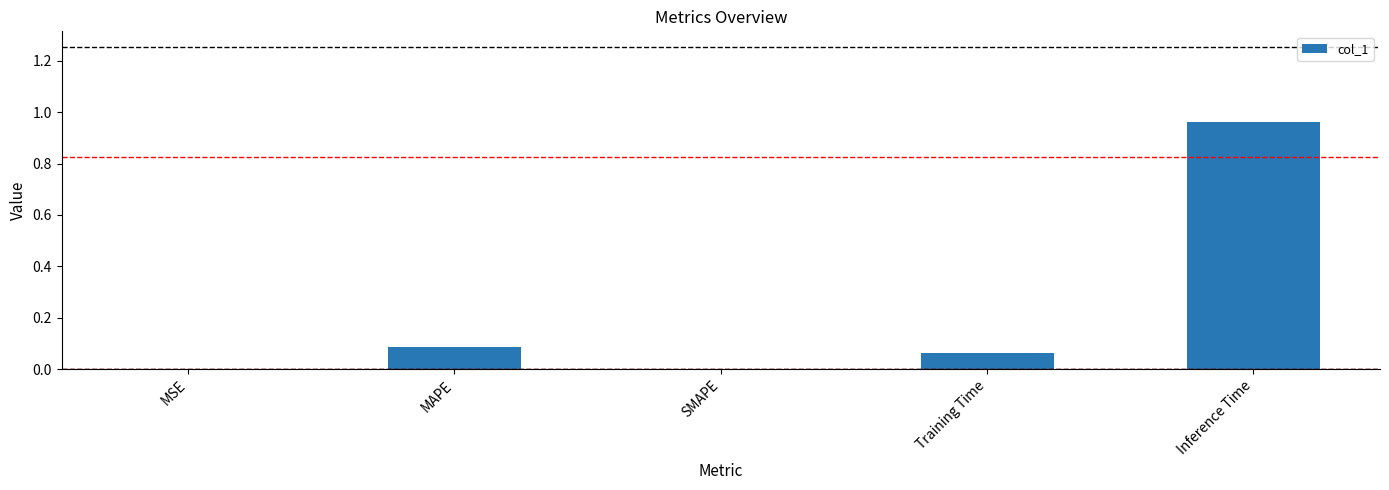

True or false: the data shows 0.0 at Training Time.

False